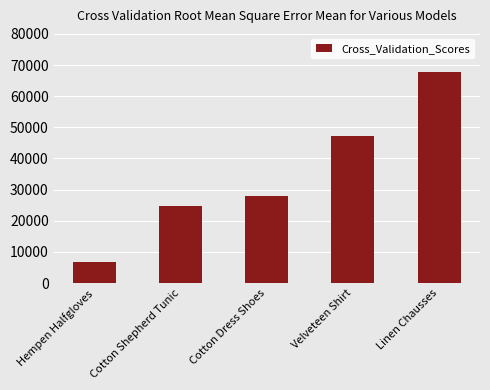

How many bars are there in total?

5